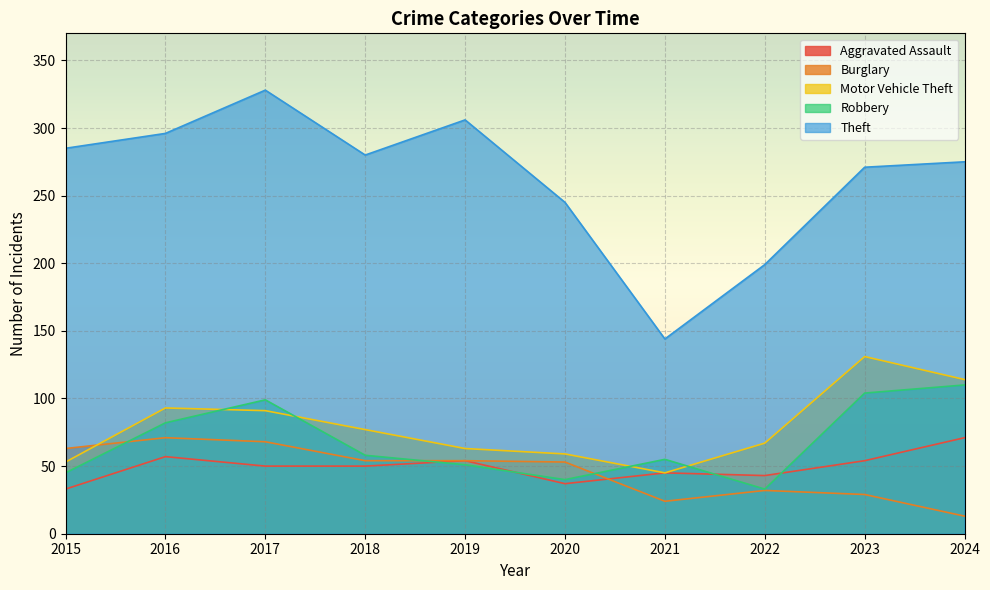

How many lines are shown in the chart?

5